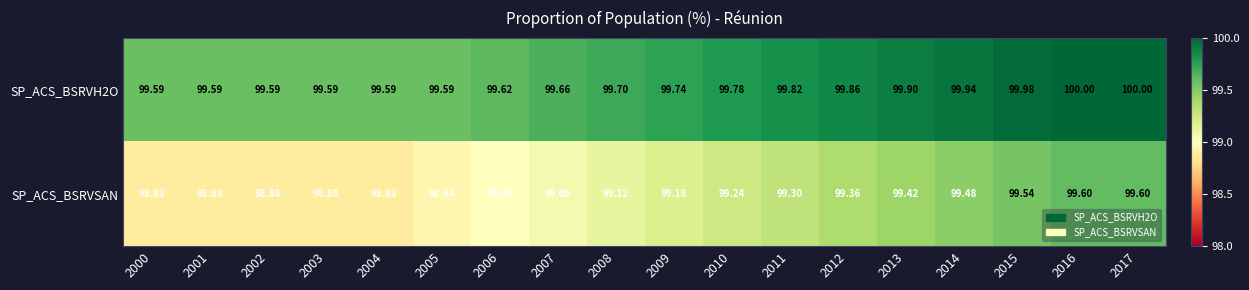

Is the value of SP_ACS_BSRVH2O at 2017 greater than the value of SP_ACS_BSRVSAN at 2014?

Yes